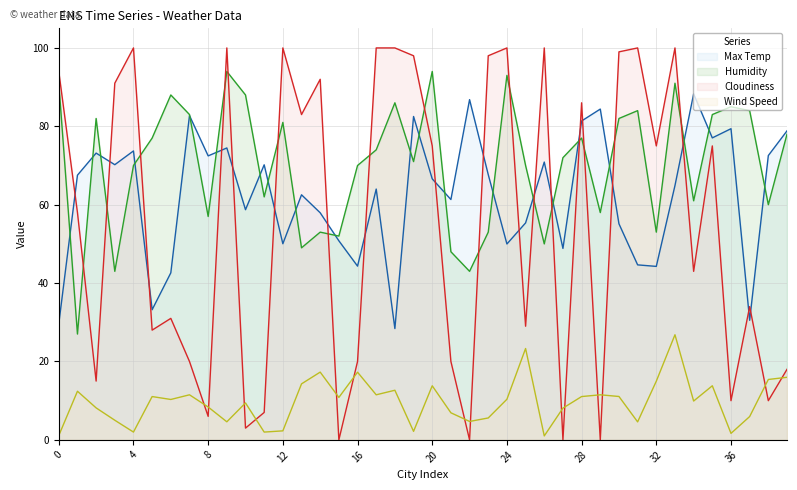

What is the difference between the Humidity (line) values at 32 and 30?

29.0